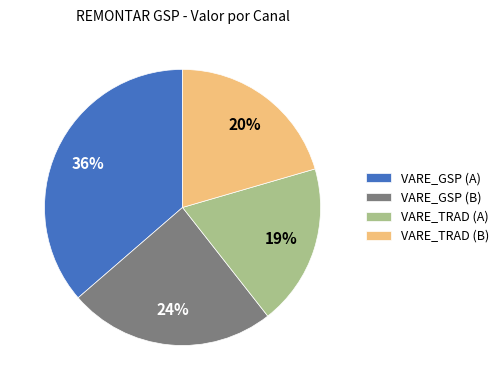

Is it true that VARE_TRAD (A) is 19% of the pie?

True